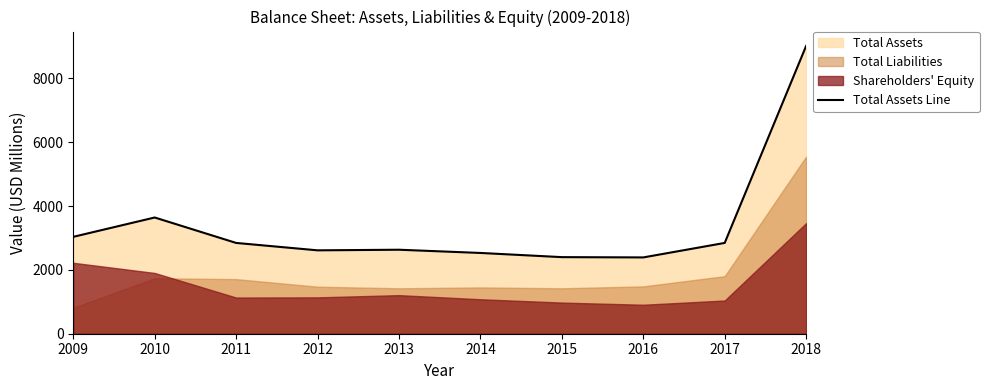

True or false: the data has more than 1 interior local peaks.

True